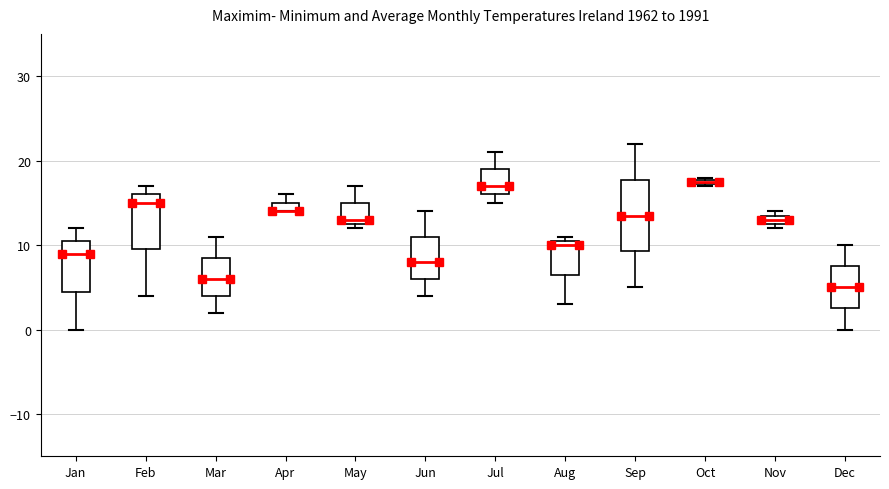

Where is the upper edge of the box for Nov on the y-axis? The values are not printed on the chart, so give them approximately, as read against the axis.

14